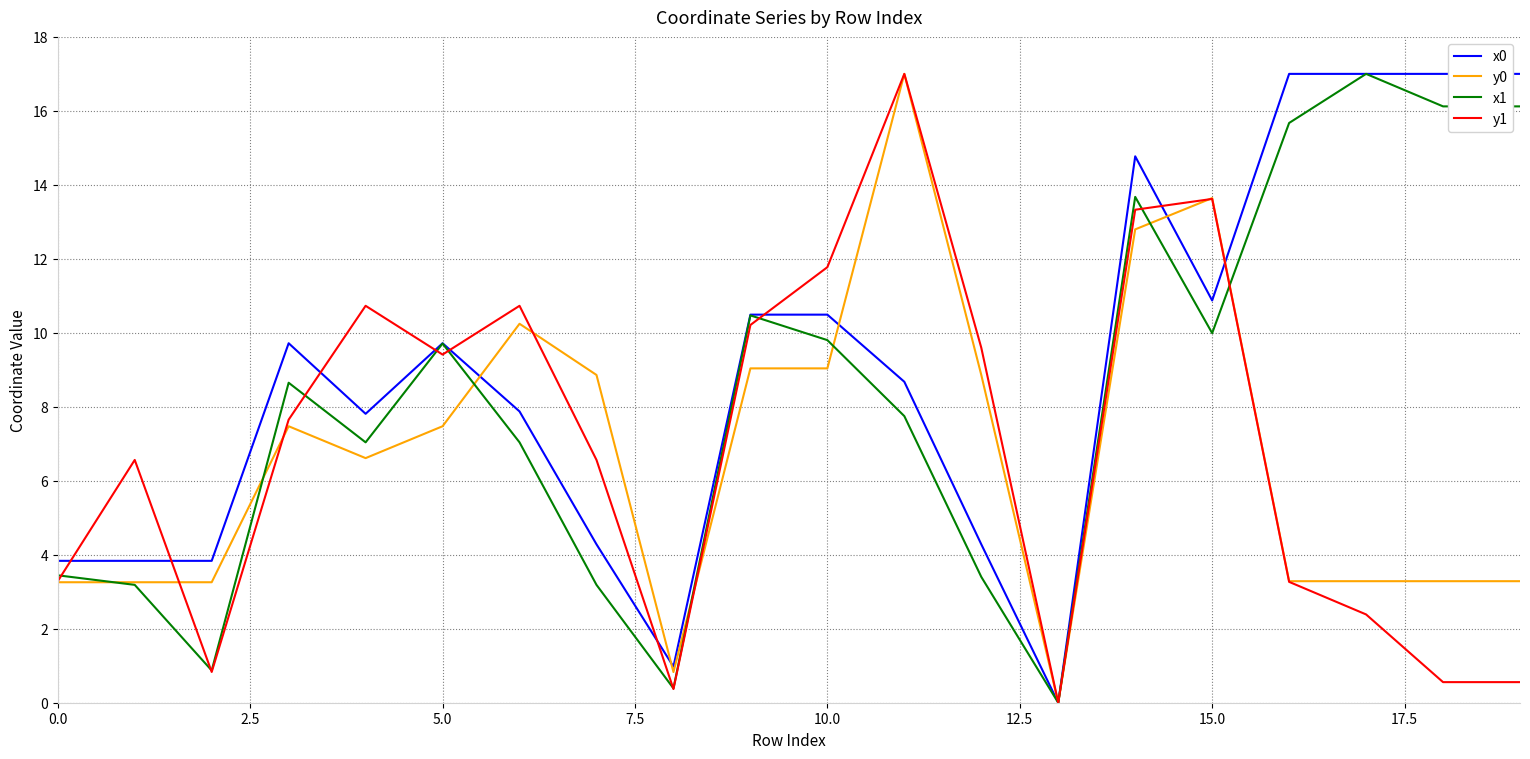

What is the maximum value for y1?

17.0